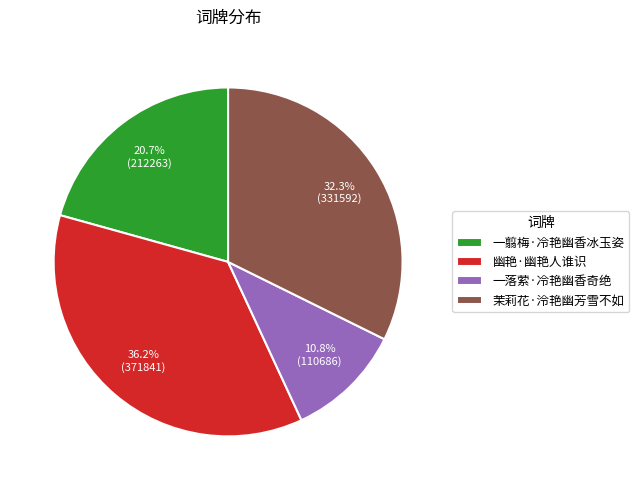

To the nearest percent, what is the combined percentage of 茉莉花·泠艳幽芳雪不如 and 一落萦·冷艳幽香奇绝?

43%